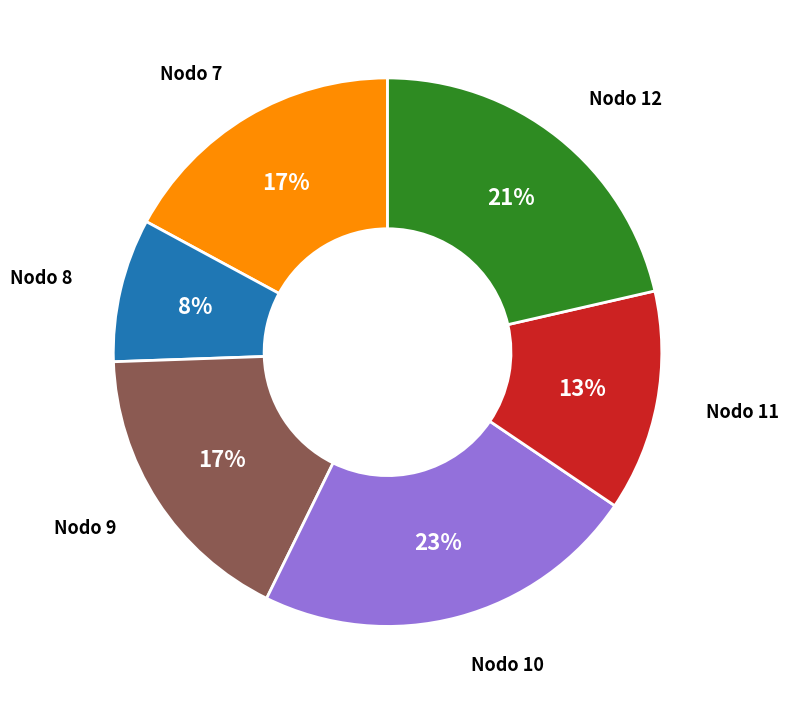

Is the sum of Nodo 8 and Nodo 11 greater than half?

No